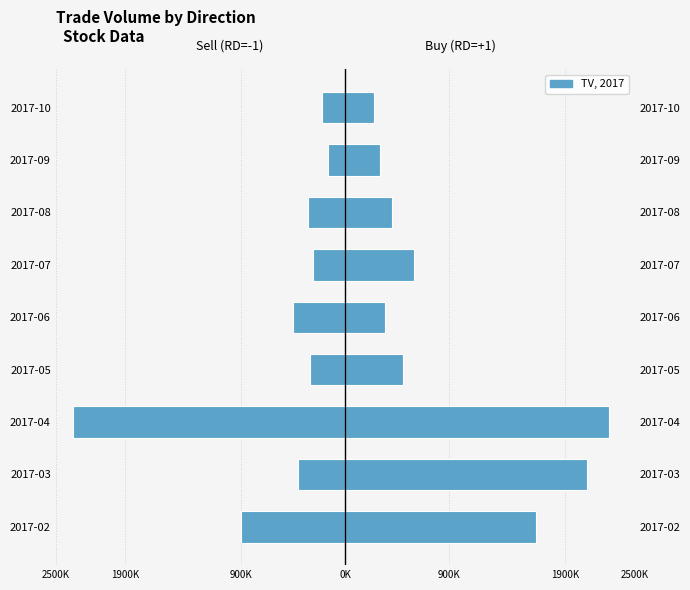

Count the number of data series in this chart.

2